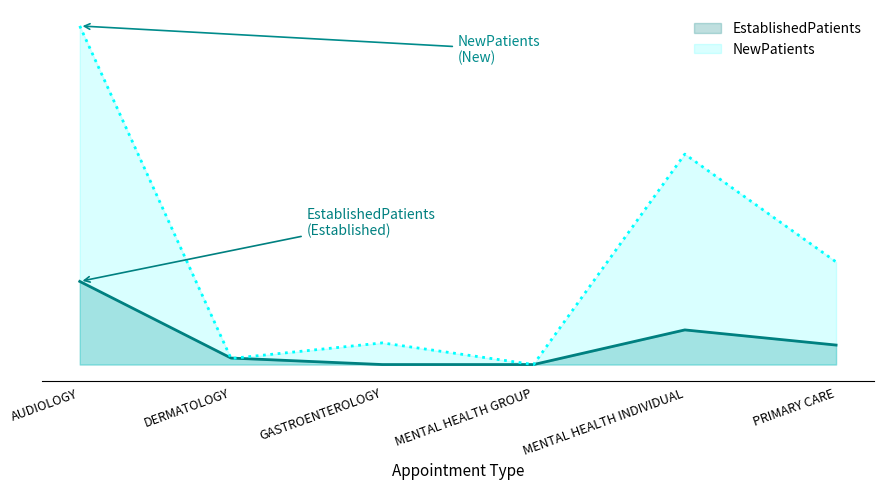

What is the difference between the highest and lowest values at AUDIOLOGY?

59.0